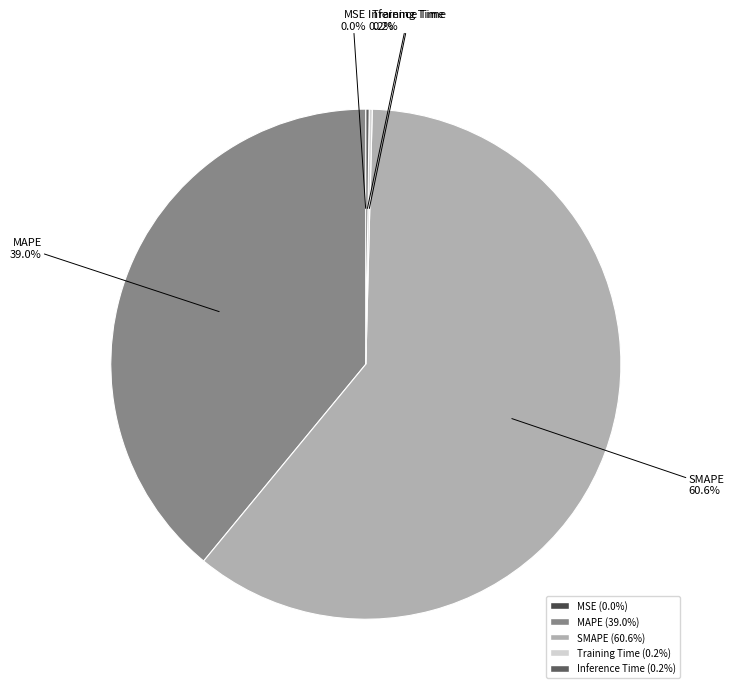

What portion of the pie excludes SMAPE?

39.4%